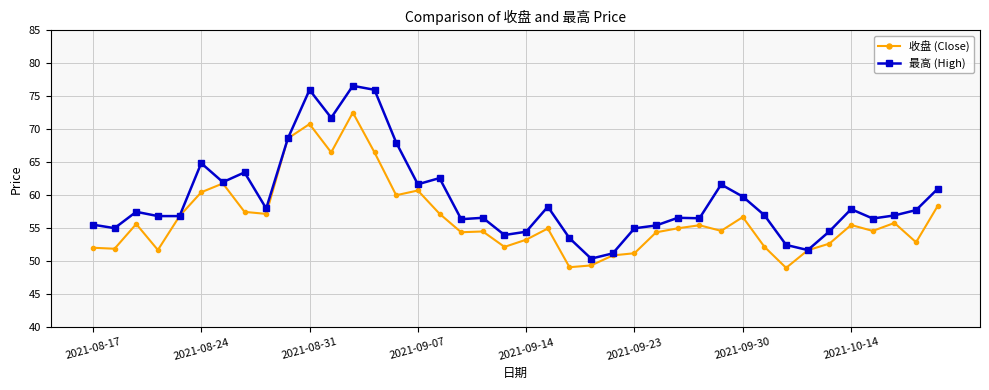

What is the minimum value for 收盘 (Close)?

49.0